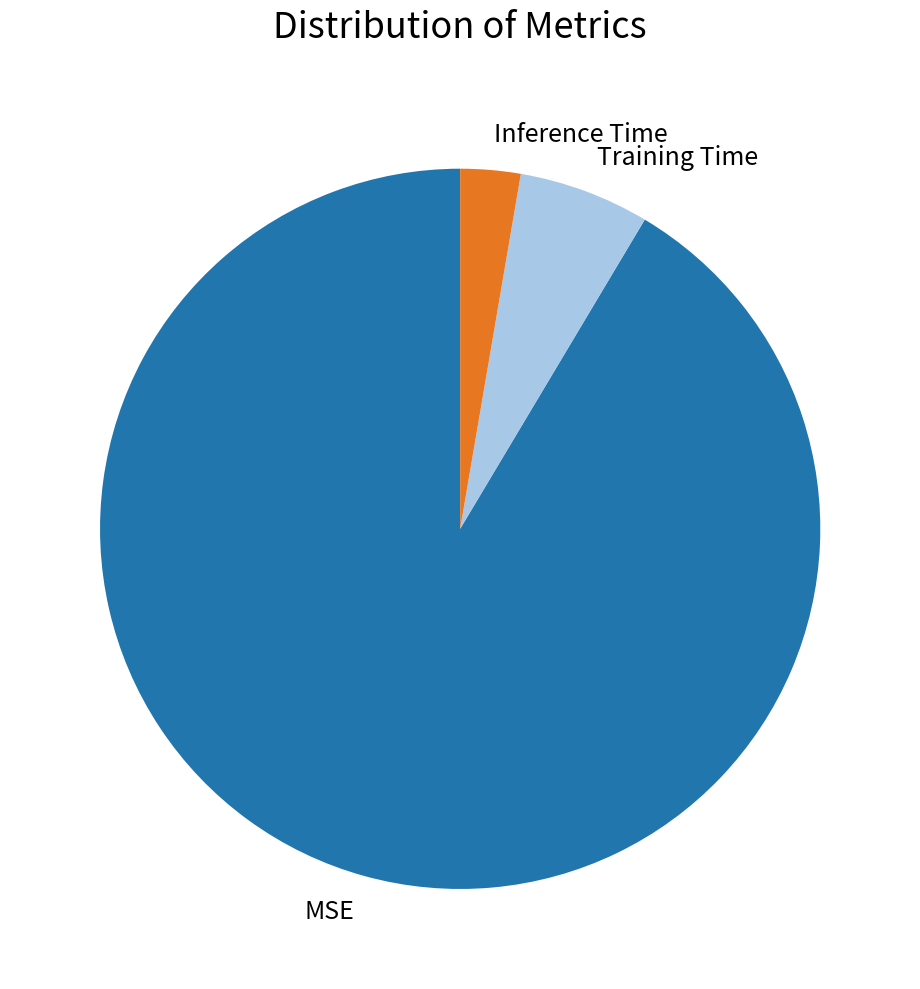

Is it true that Training Time is 6% of the pie?

True